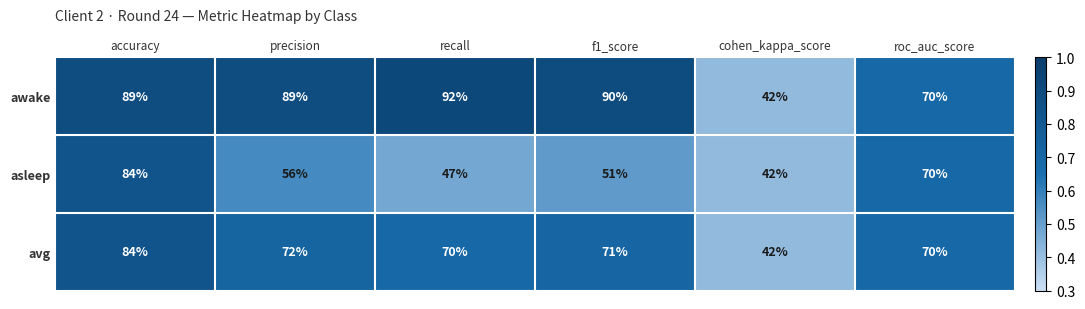

What is the smallest value displayed?

42